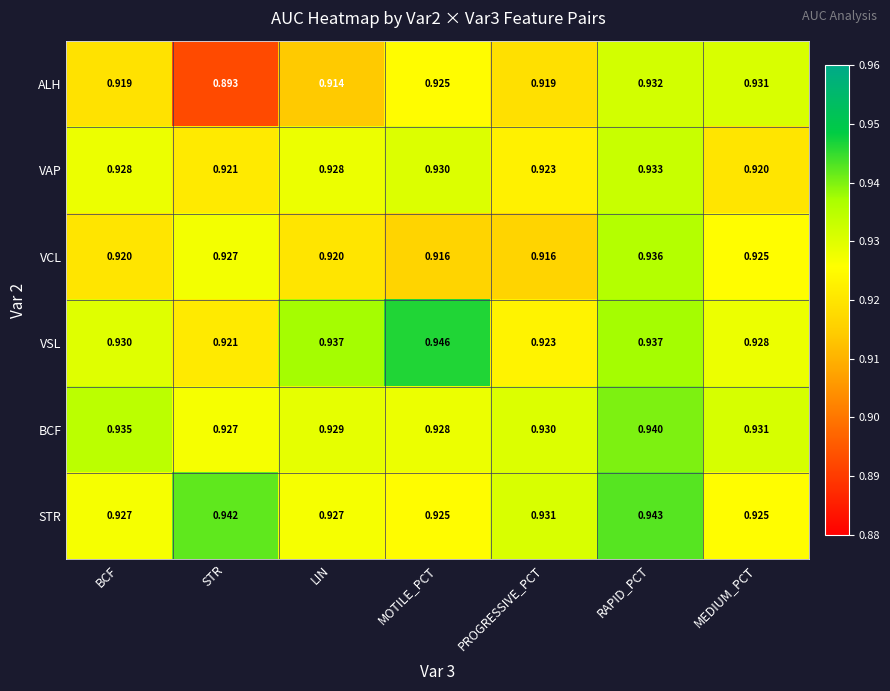

What is the total value across all series at LIN?

5.6